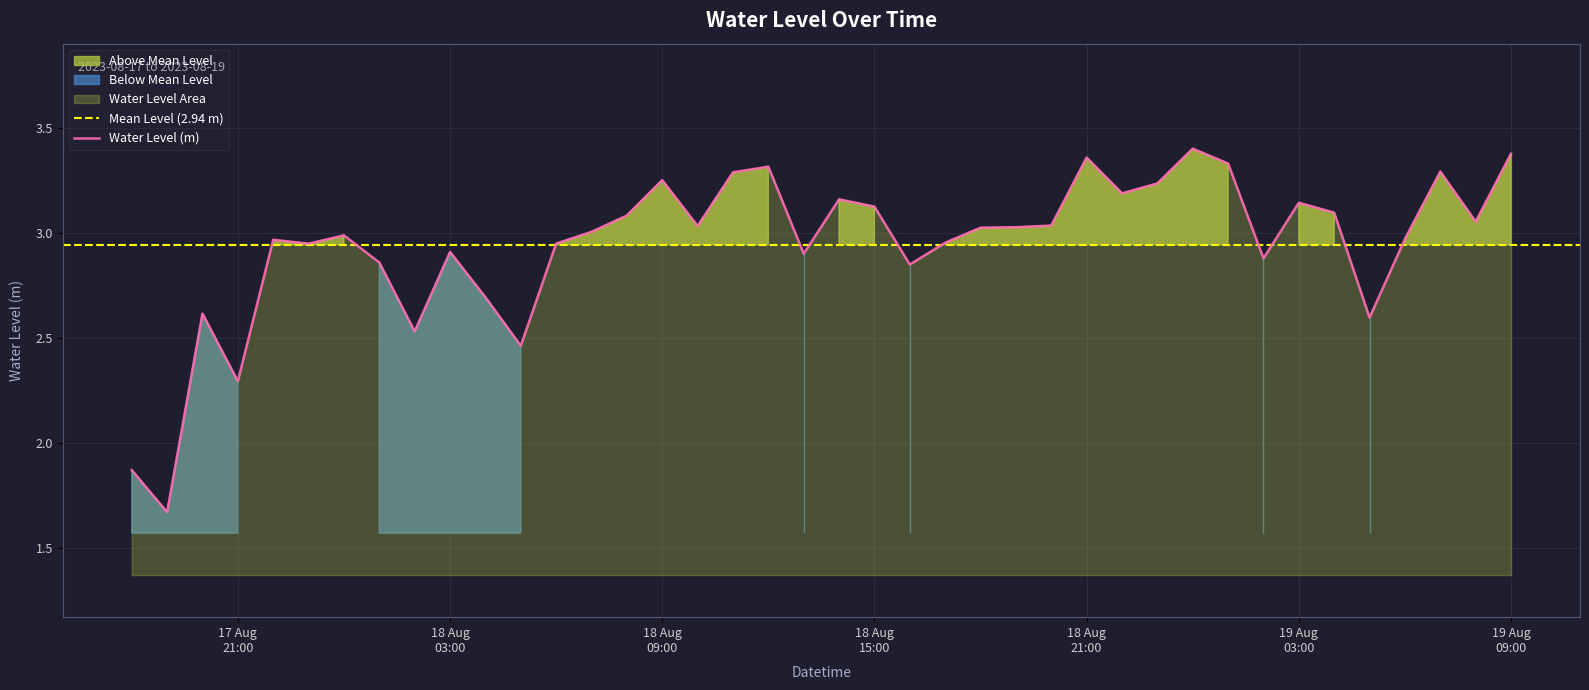

Where is the first local maximum?

2023-08-17 20:00:00